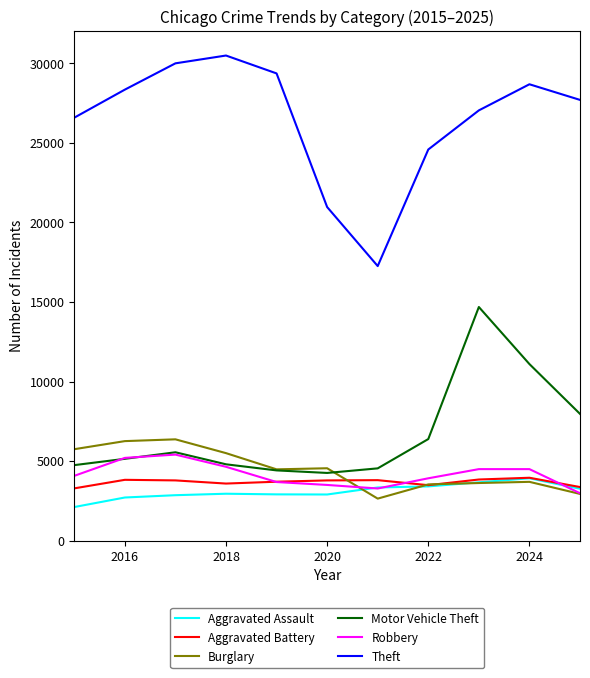

What is the smallest value displayed?

2116